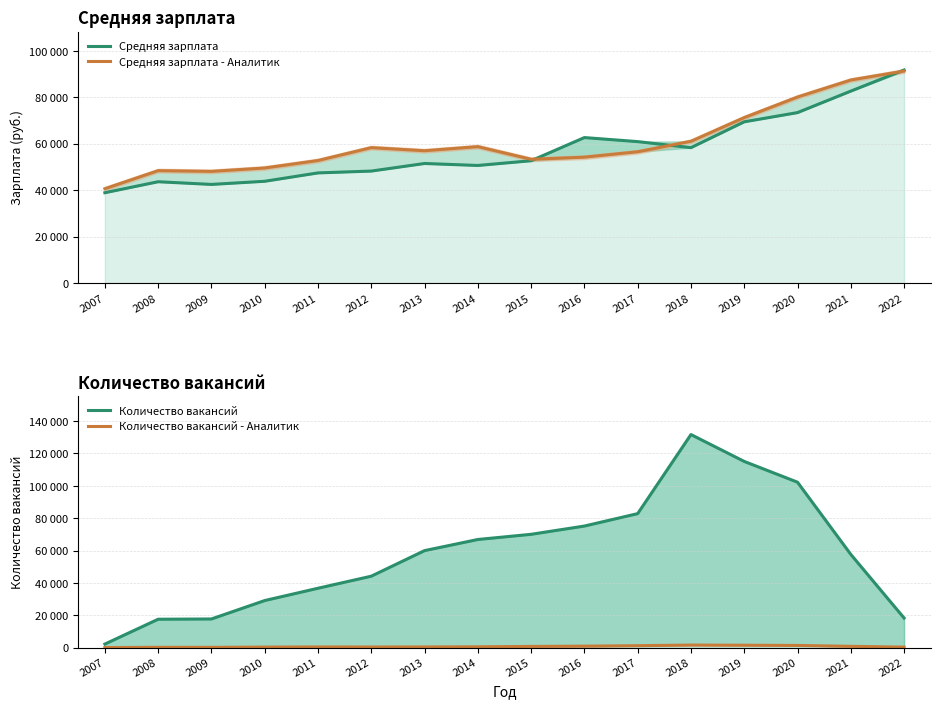

The Количество вакансий - Аналитик series shows 1201 at 2017. True or false?

True